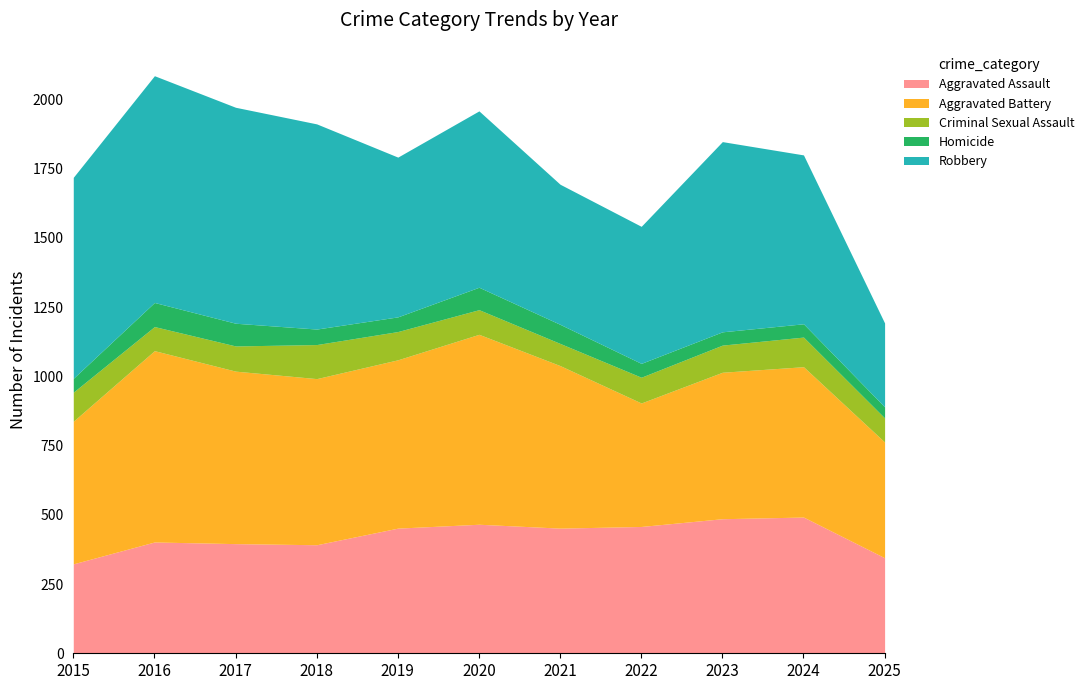

Which series has the widest spread of values?

Robbery